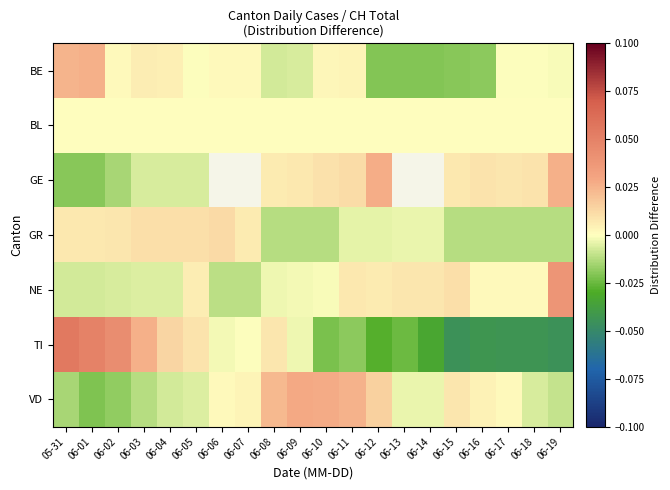

At which category does the chart reach its peak across all series?

05-31